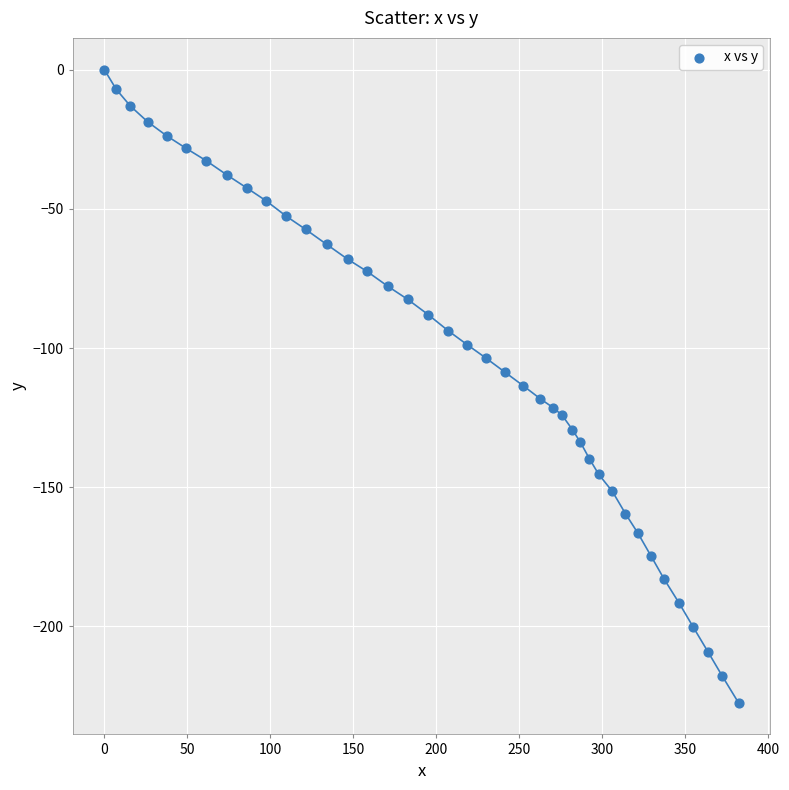

What is the range of Y values (max minus min)?

227.4